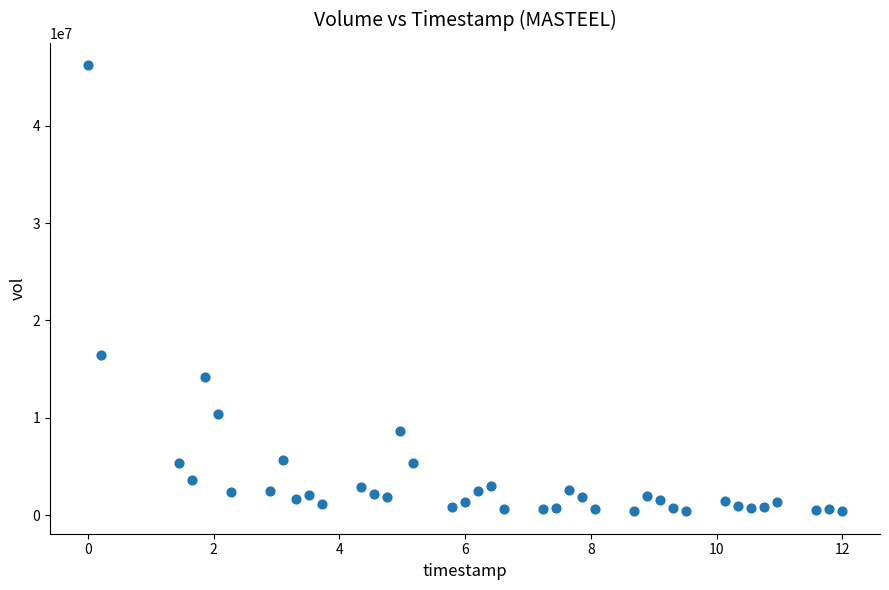

What Y value in the scatter plot is closest to 23298782?

16425607